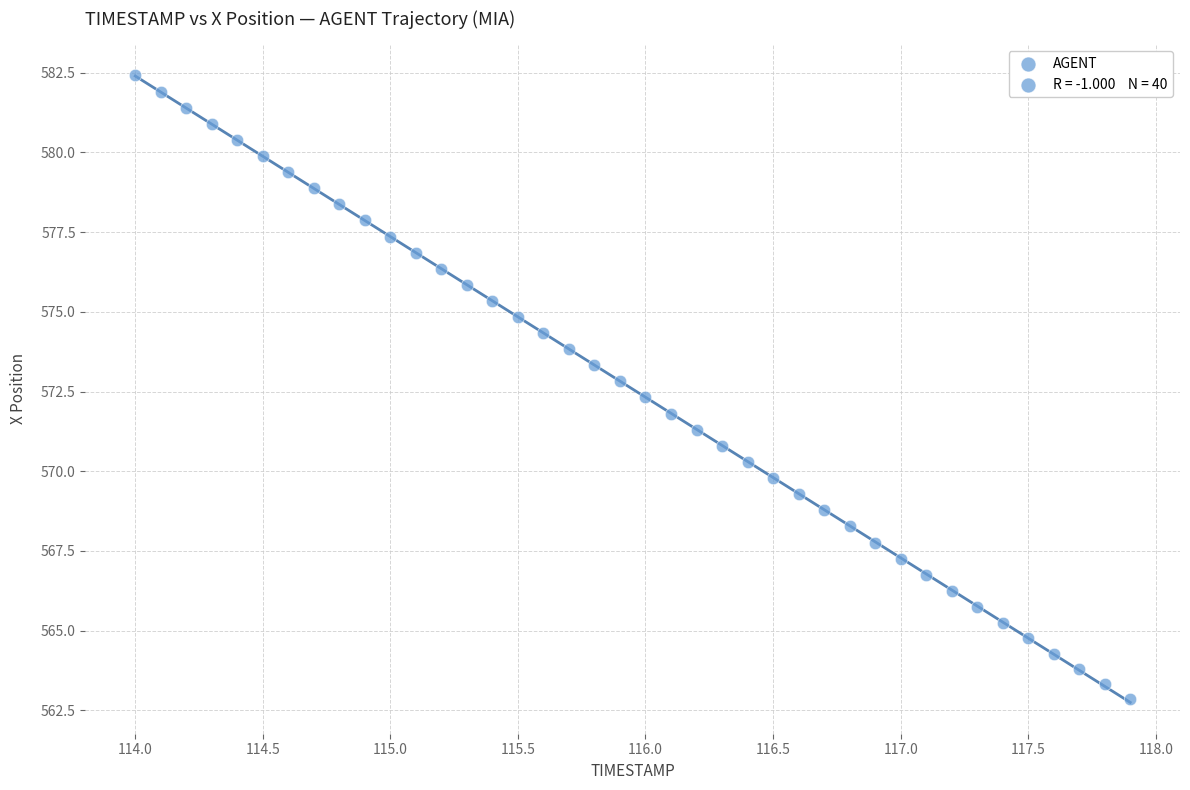

What is the range of Y values (max minus min)?

19.5